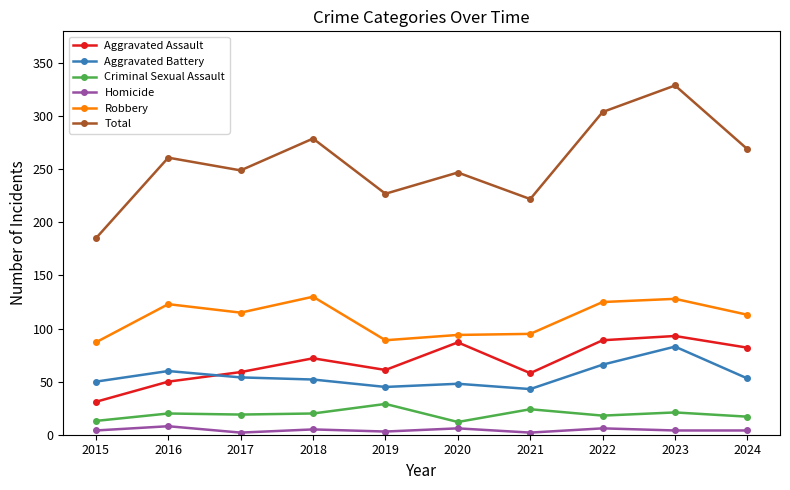

Which series has the largest range (max minus min)?

Total